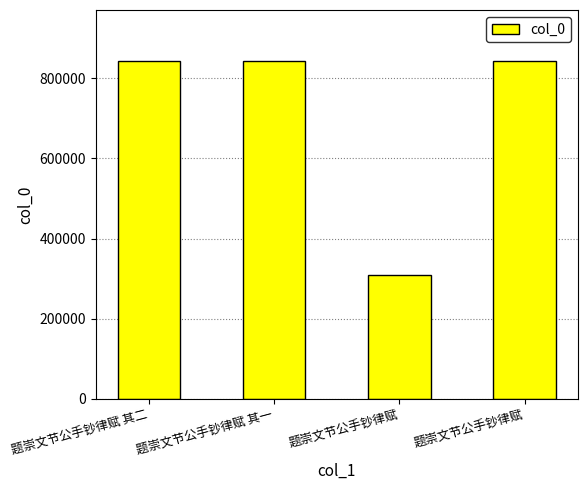

What is the change in value from 题崇文节公手钞律赋 to 题崇文节公手钞律赋?

+535673